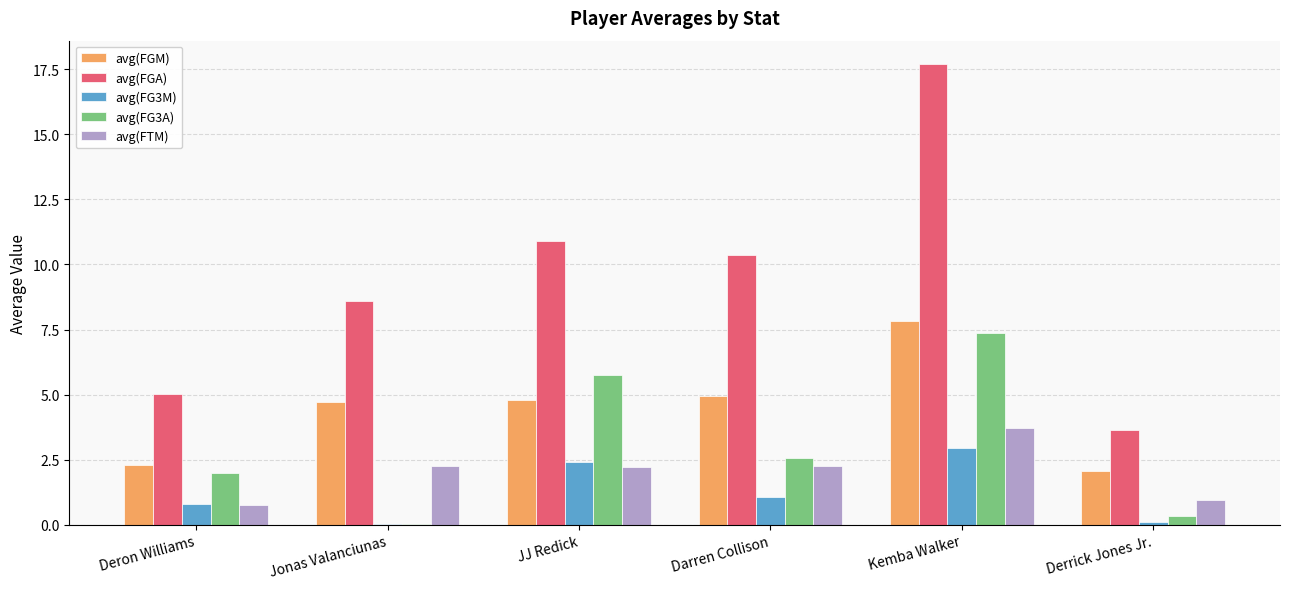

How many groups of bars are there?

6